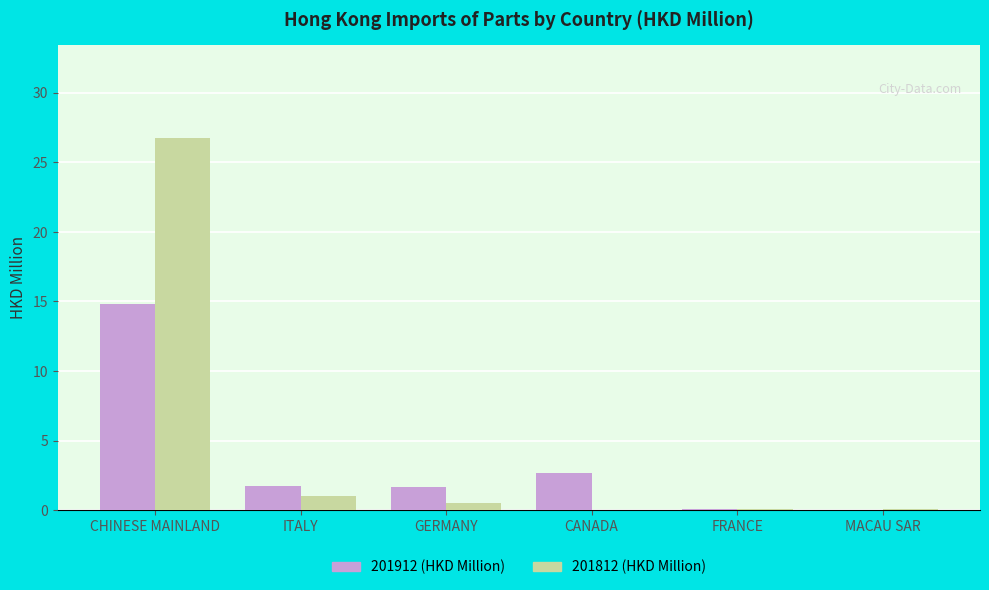

Read the 201912 (HKD Million) value at ITALY.

1.7